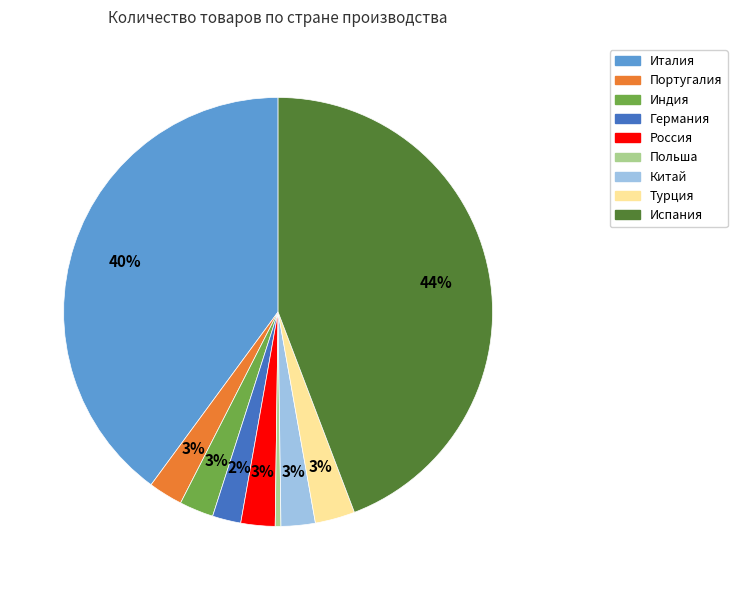

To the nearest percent, what is the difference between the largest and smallest slice percentages?

44%